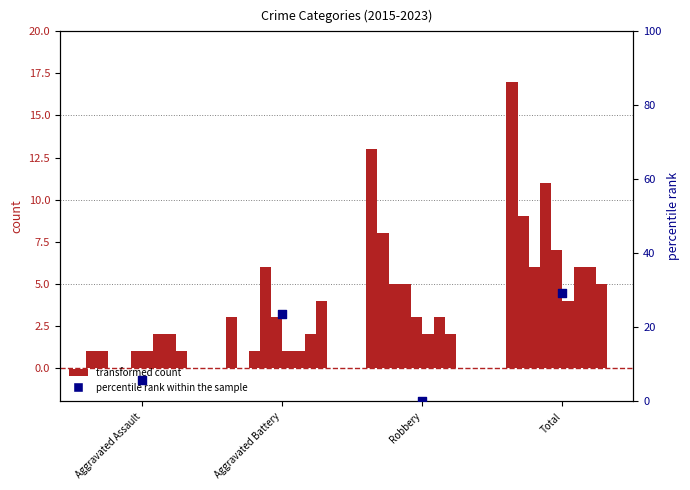

What is the change in value from Aggravated Assault to Robbery?

-5.9